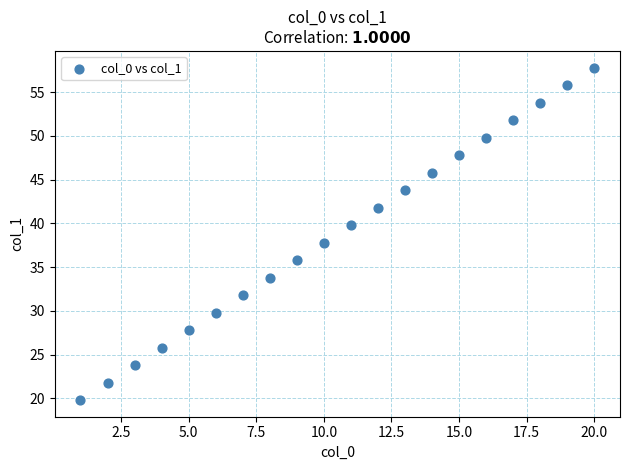

What is the range of X values (max minus min)?

19.0